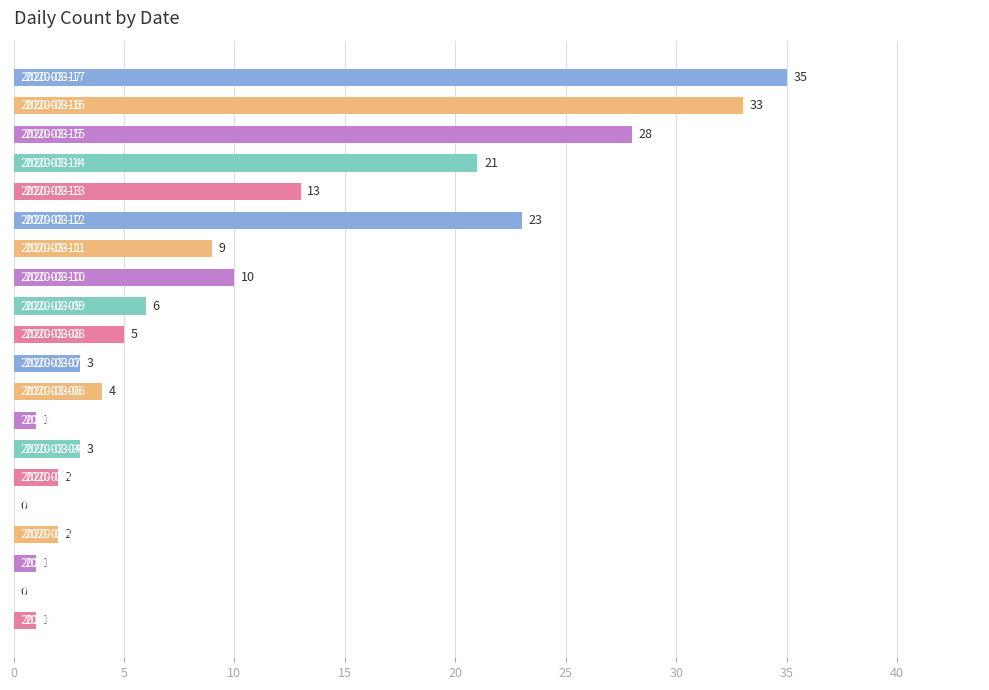

What is the sum of all values?

200